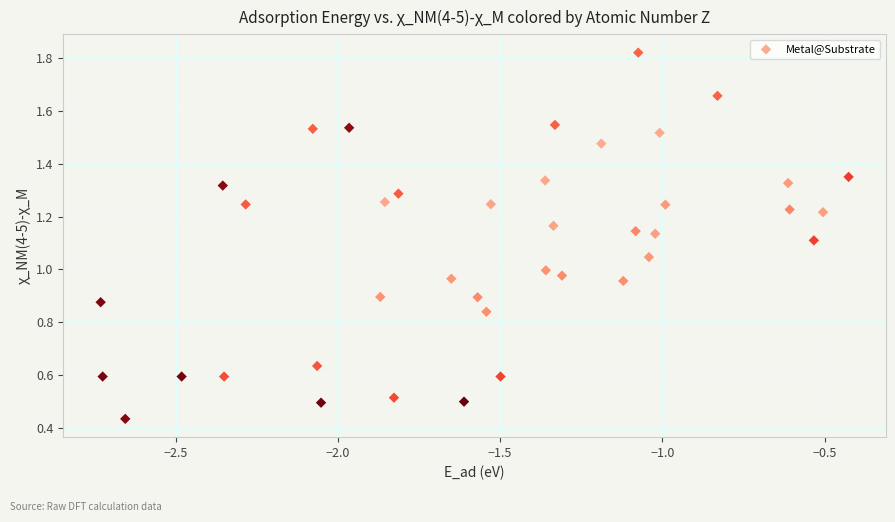

What is the range of X values (max minus min)?

2.3